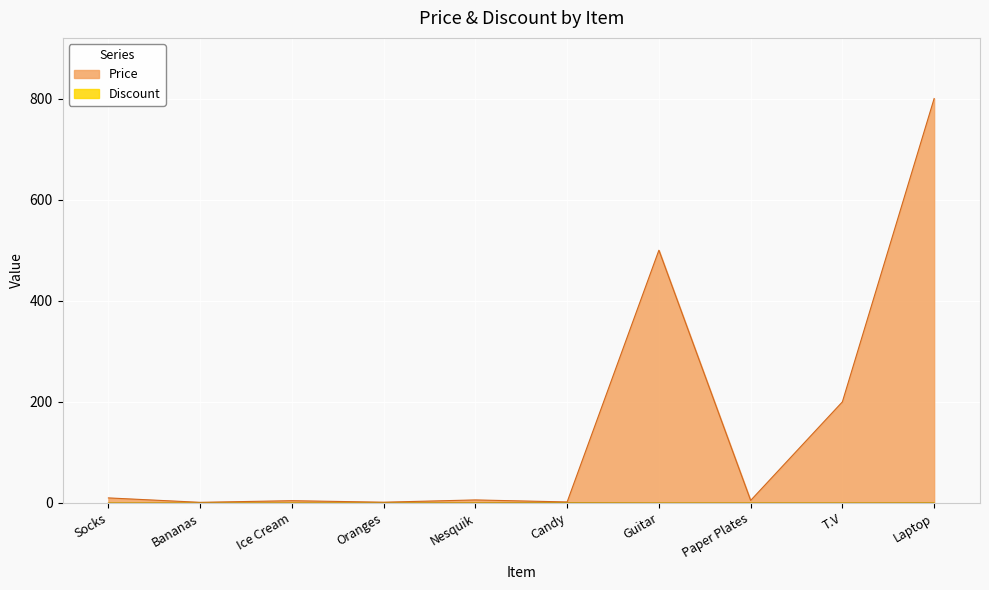

List the series in order of their peak value, lowest first.

Discount, Price